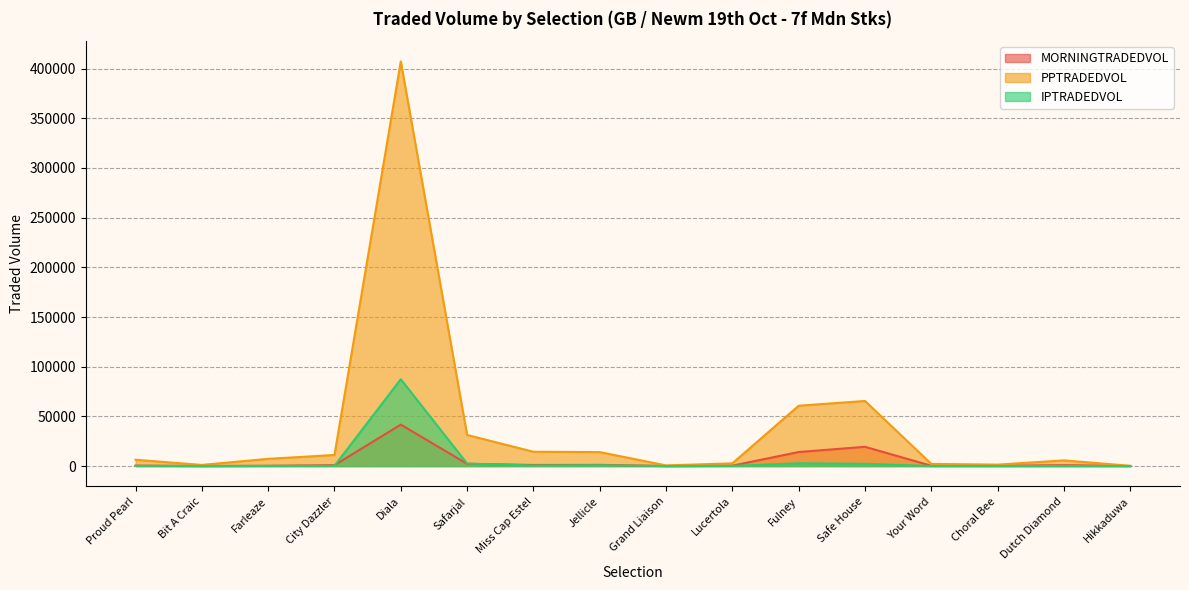

Rank the categories by MORNINGTRADEDVOL value from highest to lowest.

Diala, Safe House, Fulney, Safarjal, Jellicle, Miss Cap Estel, City Dazzler, Dutch Diamond, Proud Pearl, Lucertola, Your Word, Choral Bee, Farleaze, Hikkaduwa, Bit A Craic, Grand Liaison